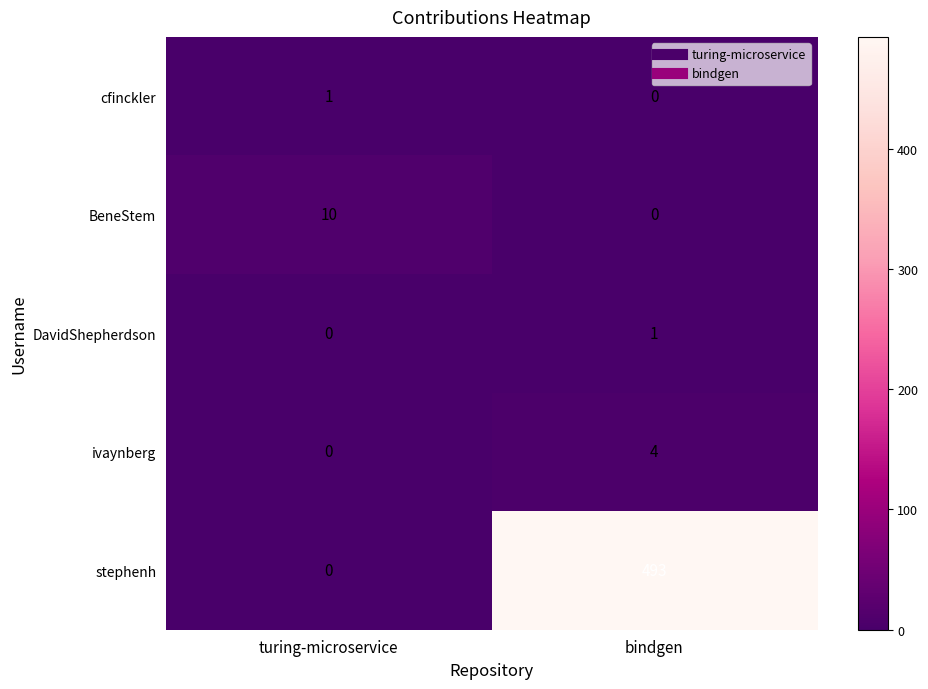

List the labels in order of stephenh value, largest first.

bindgen, turing-microservice